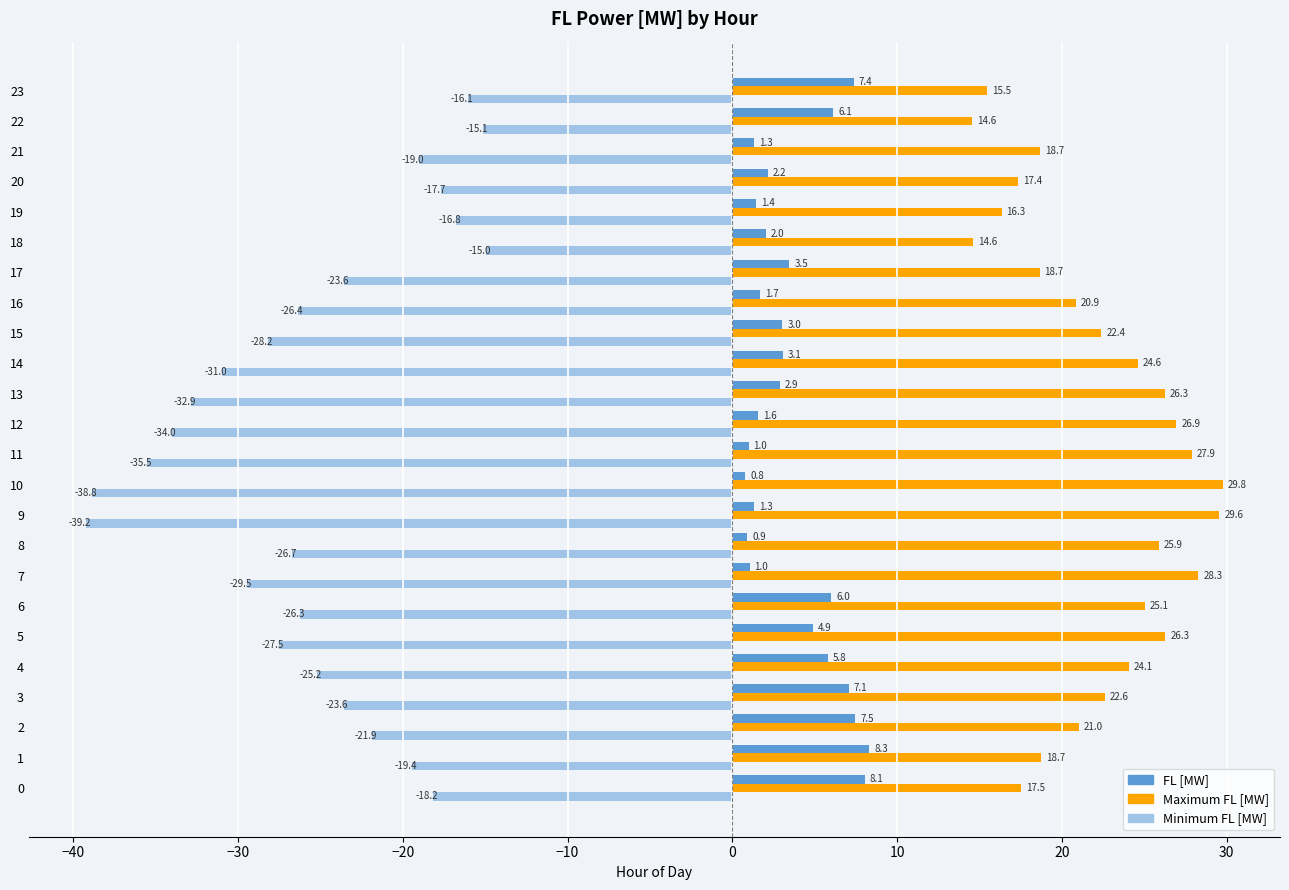

True or false: FL [MW] has a value of 0.8 at 10.

True